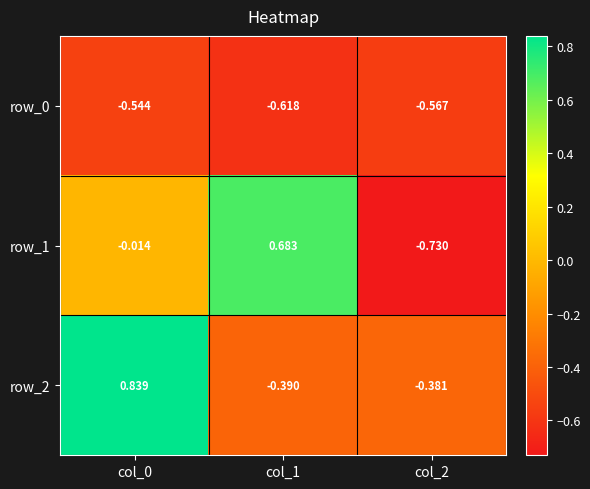

Is the value of row_1 at col_1 greater than the value of row_2 at col_0?

No